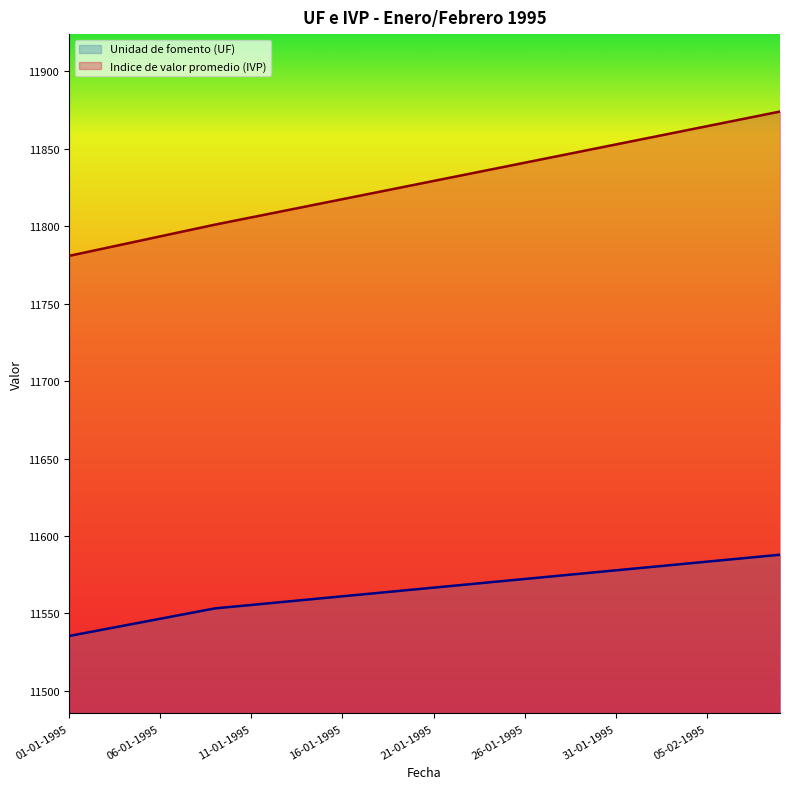

True or false: Unidad de fomento (UF) and Indice de valor promedio (IVP) cross at least once.

False